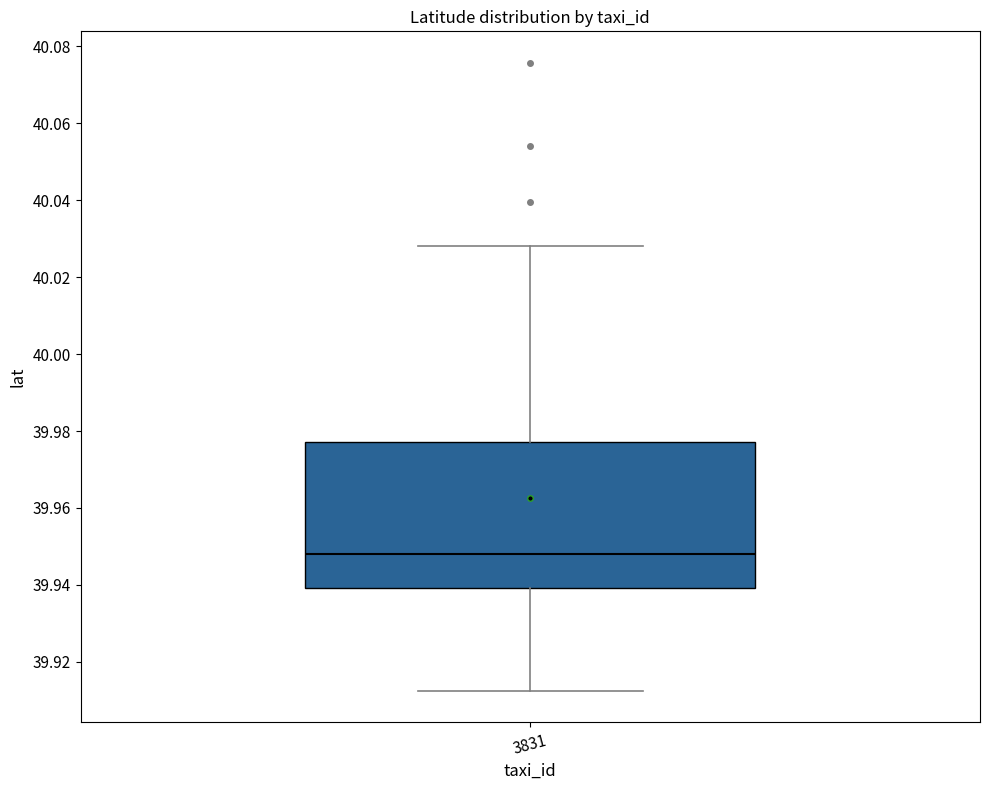

Where is the upper edge of the box at x = 3831 on the y-axis? The values are not printed on the chart, so give them approximately, as read against the axis.

39.978